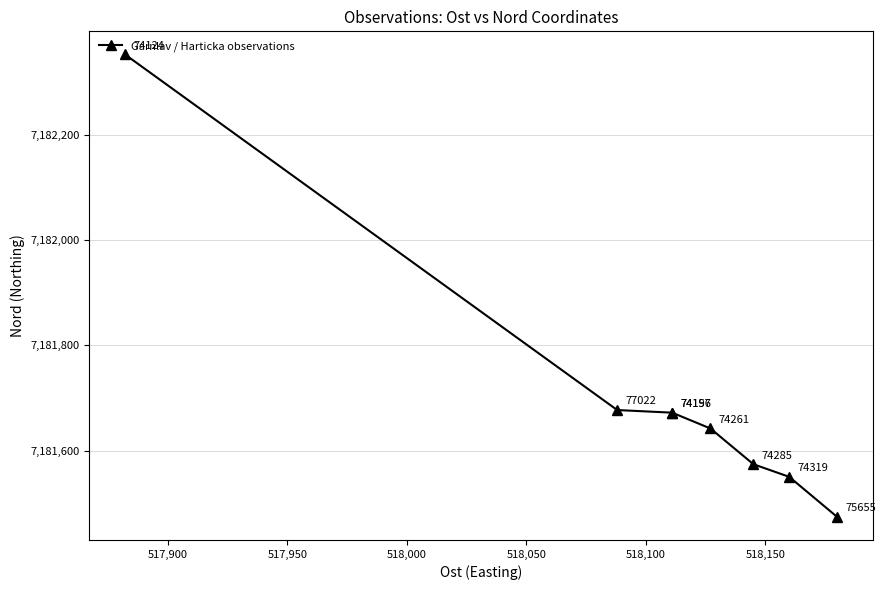

What is the sum of the values at 518,000 and 518,100?

14363246